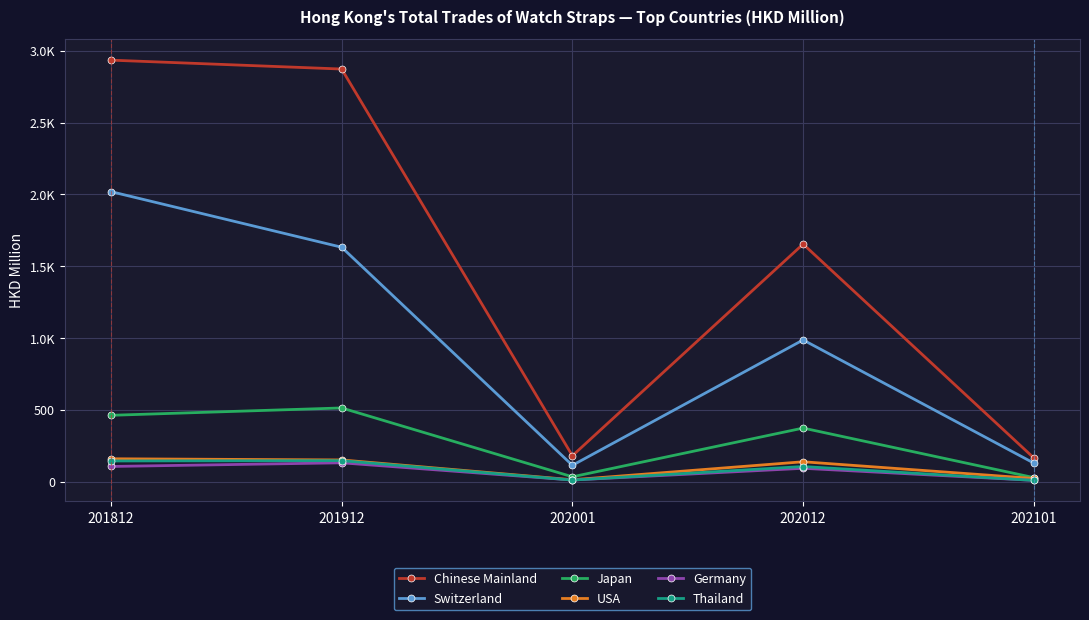

What is the minimum value shown in the chart?

8.5